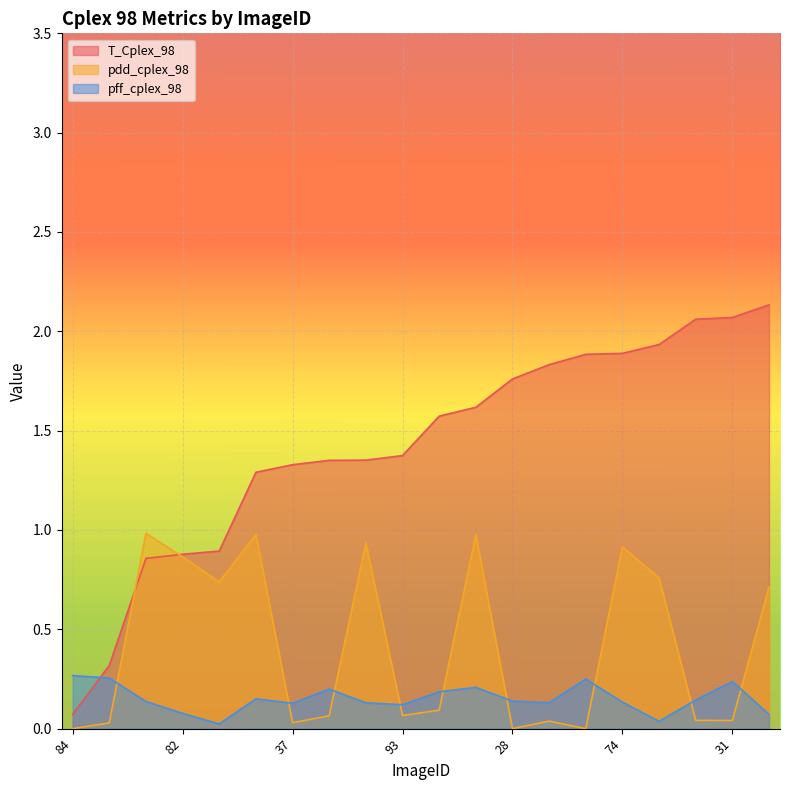

Reading left to right, what are all the values shown in this chart?

T_Cplex_98: 0.1	0.3	0.9	0.9	0.9	1.3	1.3	1.4	1.4	1.4	1.6	1.6	1.8	1.8	1.9	1.9	1.9	2.1	2.1	2.1
pdd_cplex_98: 0.0	0.0	1.0	0.9	0.7	1.0	0.0	0.1	0.9	0.1	0.1	1.0	0.0	0.0	0.0	0.9	0.8	0.0	0.0	0.7
pff_cplex_98: 0.3	0.3	0.1	0.1	0.0	0.1	0.1	0.2	0.1	0.1	0.2	0.2	0.1	0.1	0.2	0.1	0.0	0.1	0.2	0.1